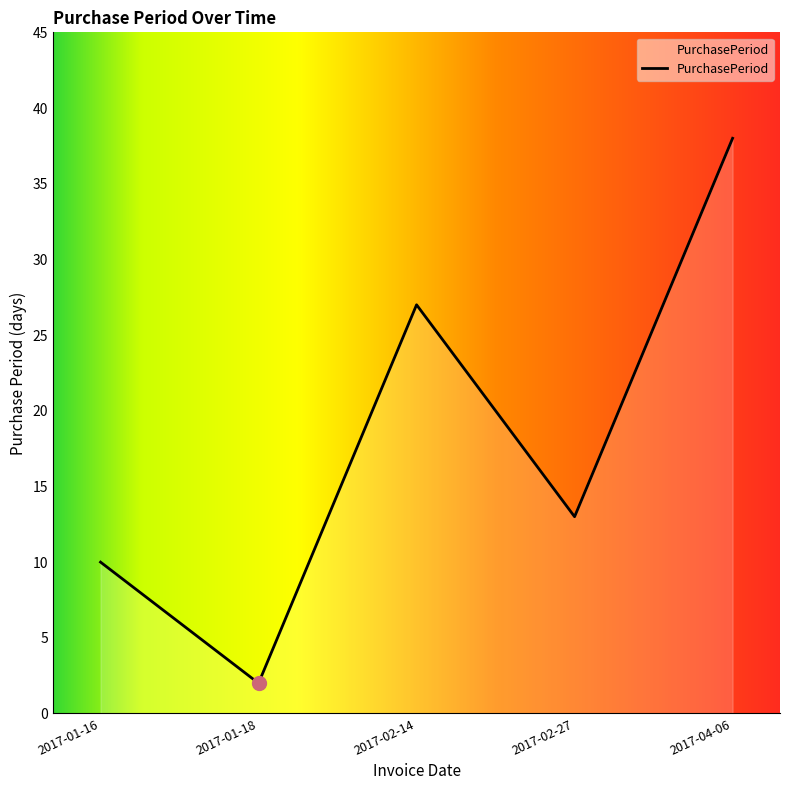

The value at 2017-02-27 is 7. True or false?

False